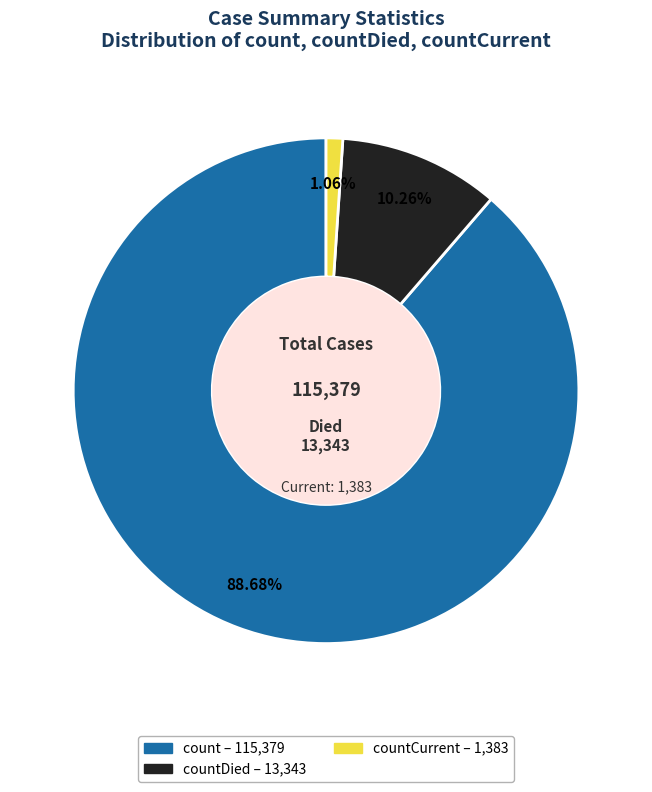

Does any single category account for the majority?

Yes